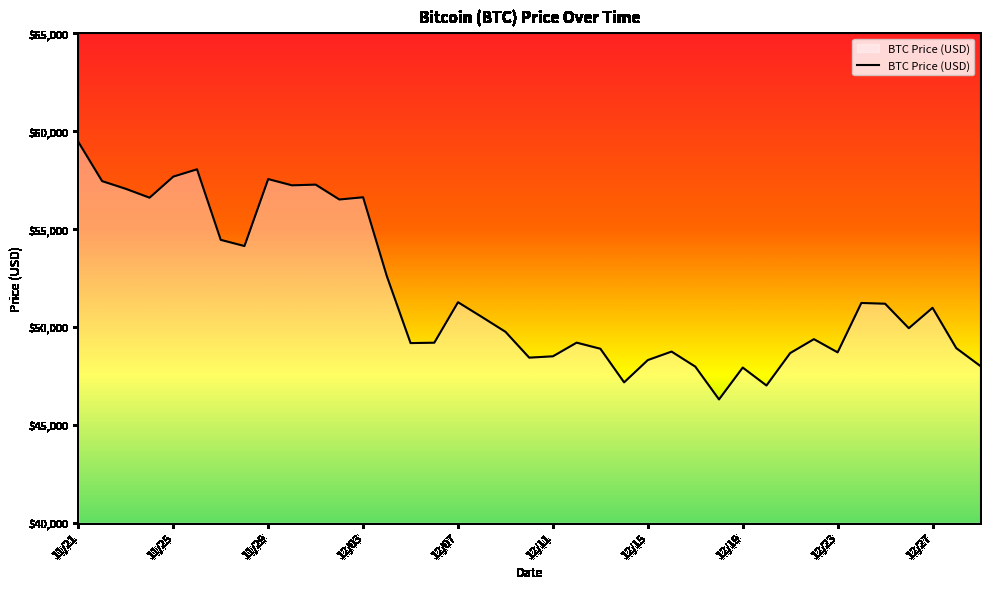

What is the difference between the maximum and minimum values?

13145